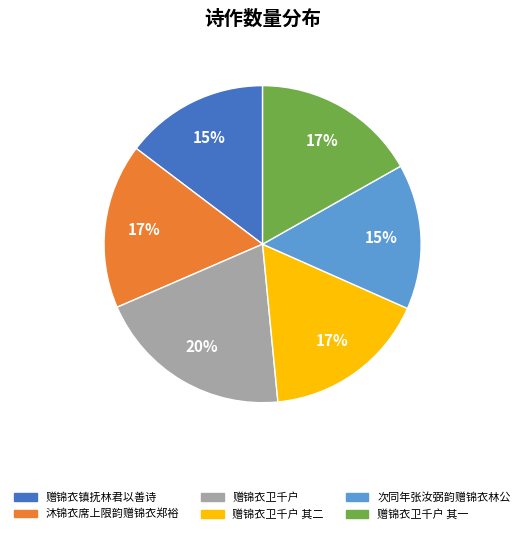

True or false: 沐锦衣席上限韵赠锦衣郑裕 accounts for 17% of the total.

True